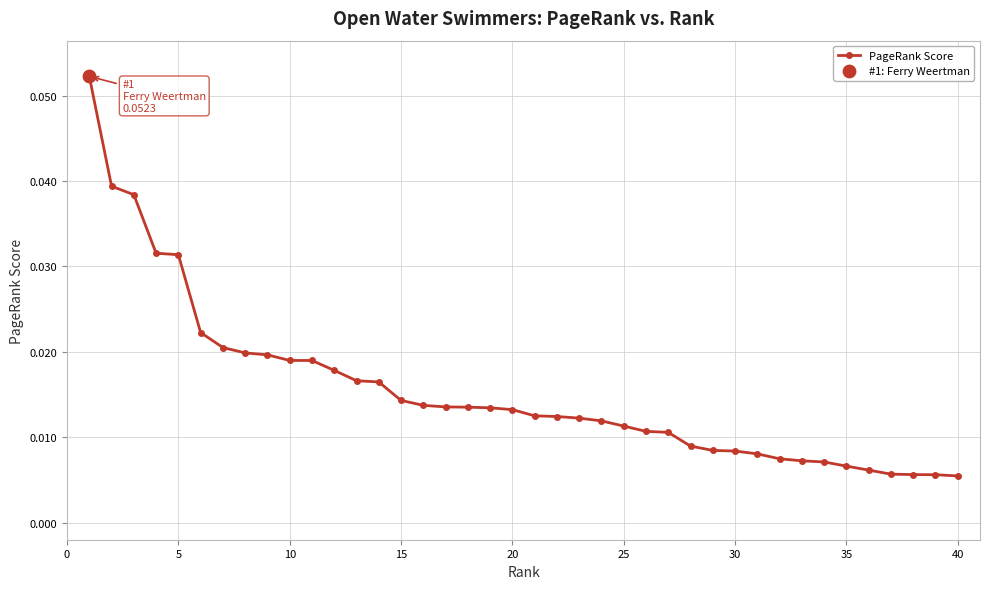

How many values are between 0 and 1?

40